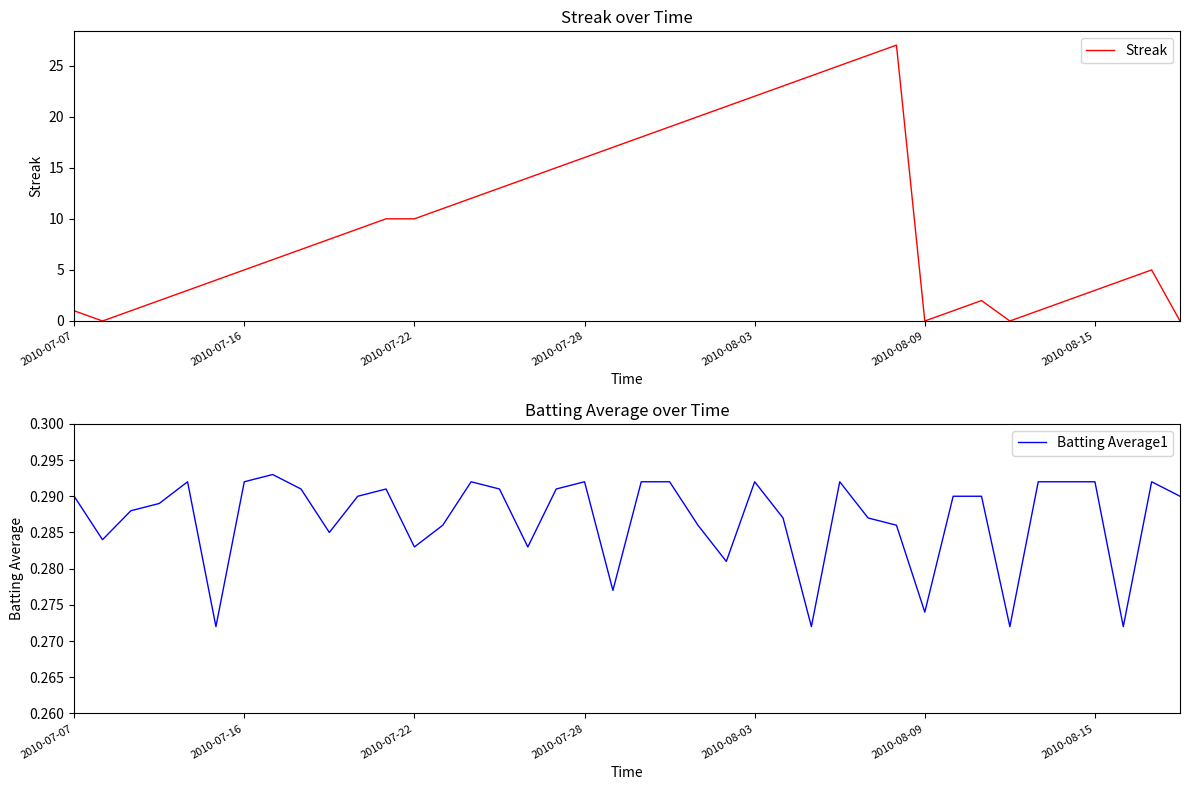

Which has a higher value, 15 or 39?

15